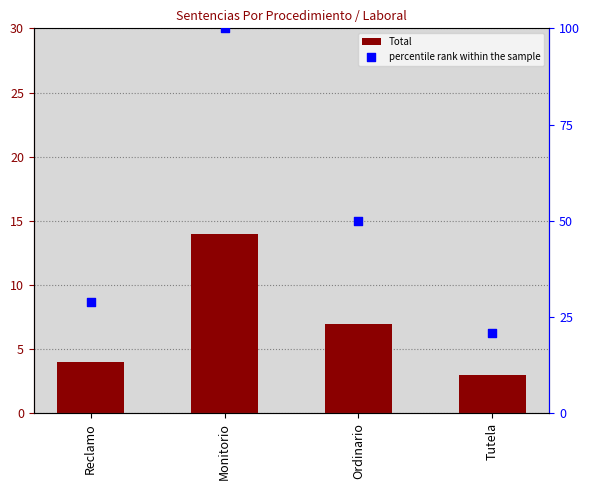

Which series has the largest total across all categories?

percentile rank within the sample